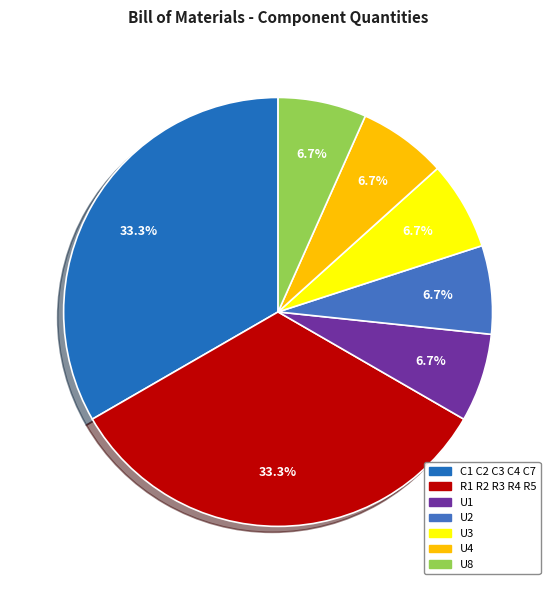

Which slice is the smallest?

U1